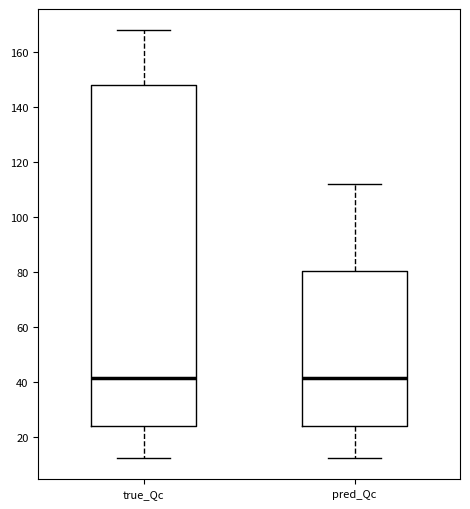

Reading left to right, transcribe this box plot: for each box, give where its median line is, the range the box spans, and where its two whiskers end, as read against the y-axis. The values are not printed on the chart, so give them approximately, as read against the axis.

true_Qc: median 42, box 24 to 148, whiskers 12 to 168
pred_Qc: median 42, box 24 to 80, whiskers 12 to 112